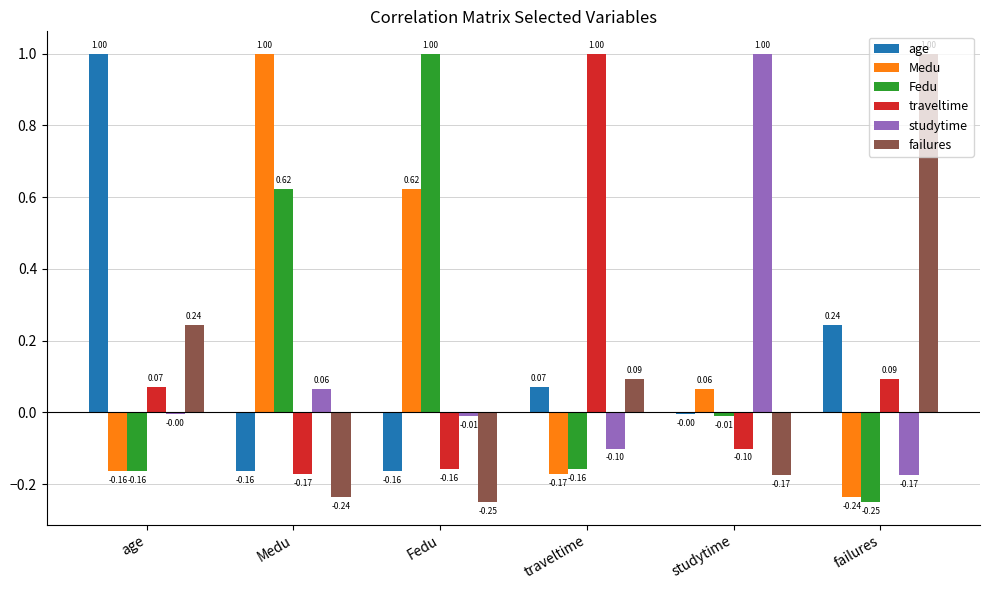

What is the sum of all age values?

1.0